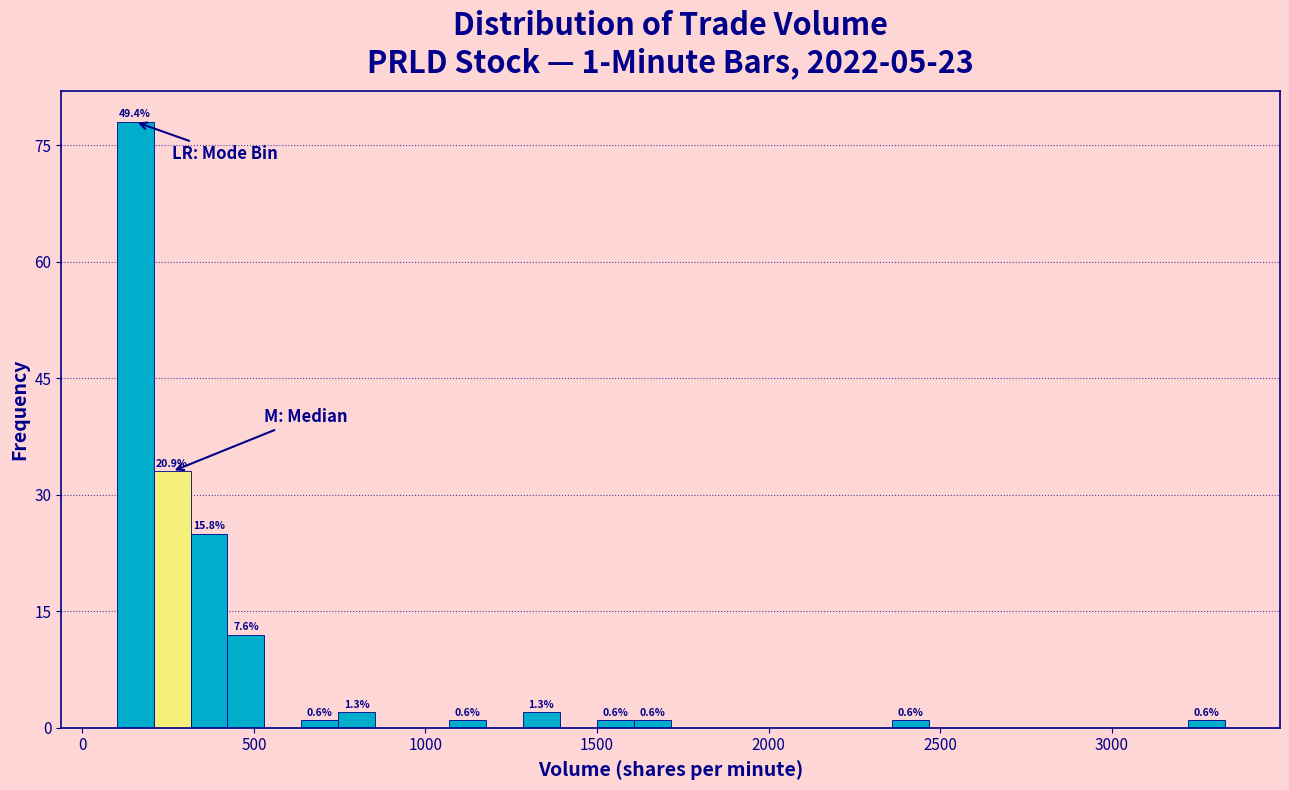

Around what value on the x-axis is the tallest bar? Give the approximate position of its centre, as read against the axis.

150